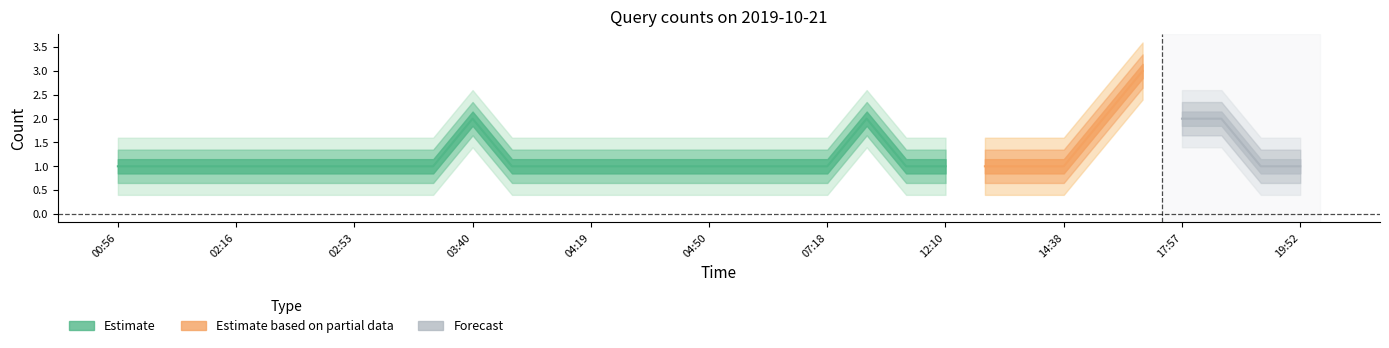

What position from the left is 19:51?

30